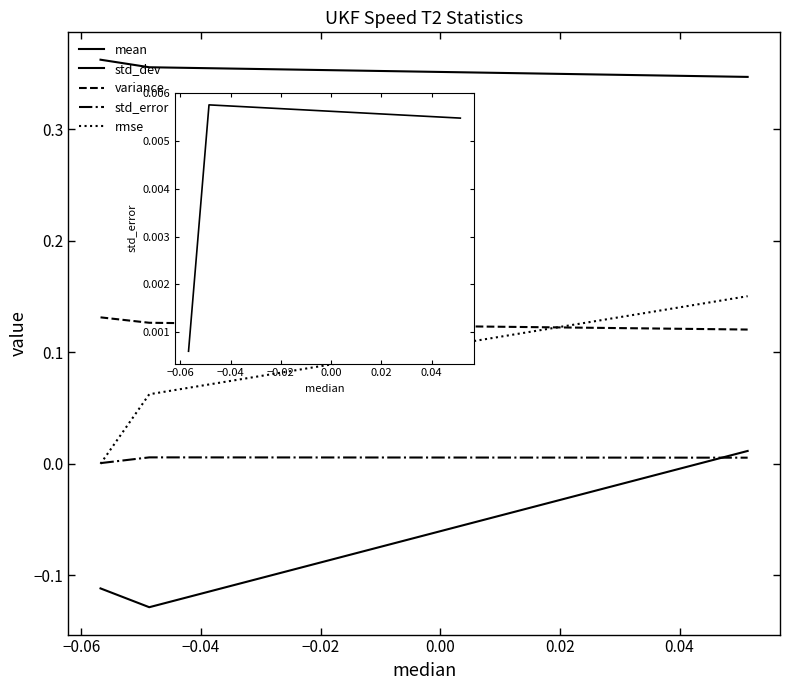

Does the chart have visible grid lines?

No